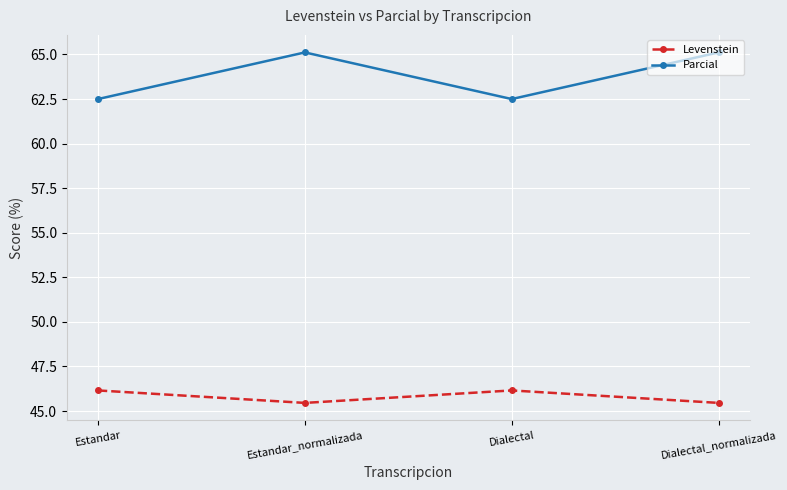

Reading left to right, extract all data points from this chart.

Levenstein: Estandar=46.2	Estandar_normalizada=45.5	Dialectal=46.2	Dialectal_normalizada=45.5
Parcial: Estandar=62.5	Estandar_normalizada=65.1	Dialectal=62.5	Dialectal_normalizada=65.1